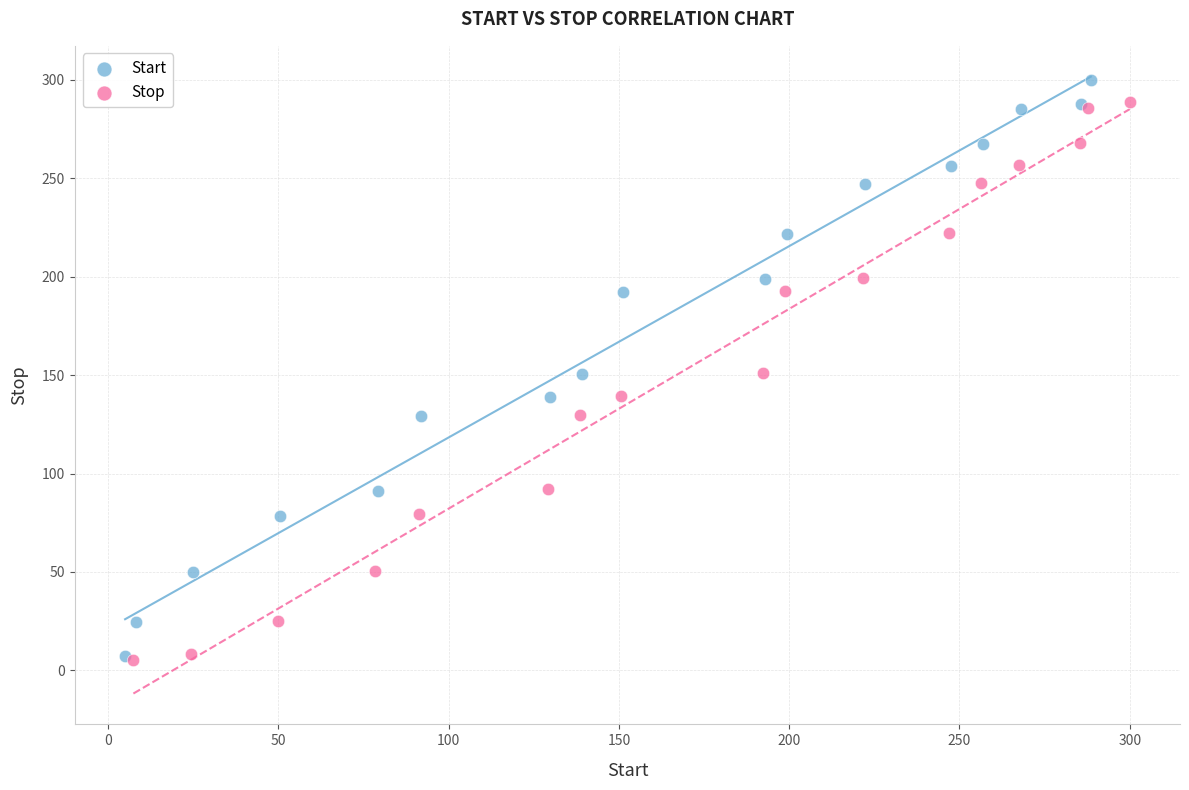

Which series reaches the maximum Y coordinate?

Start